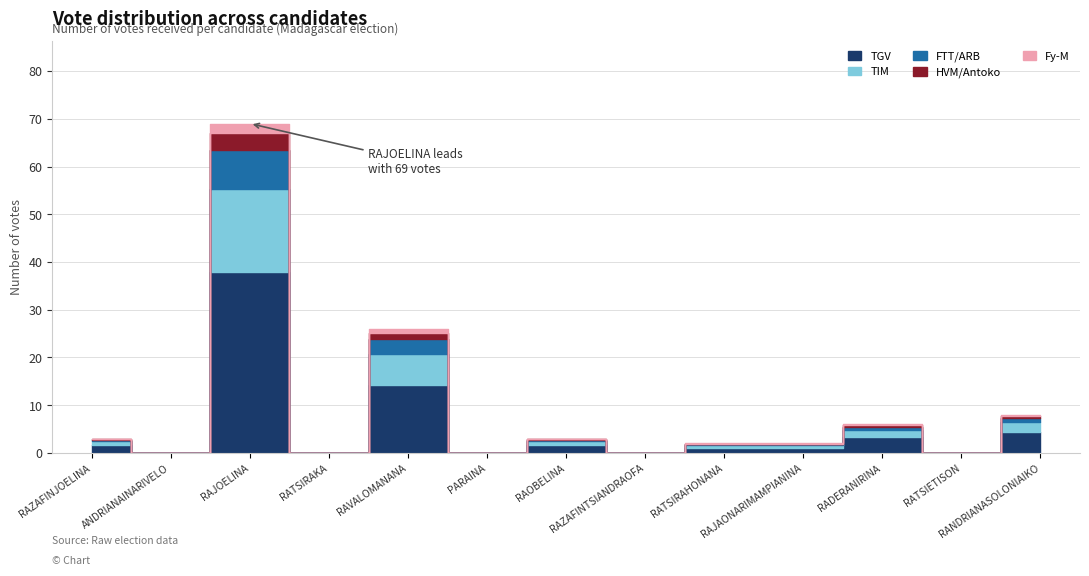

True or false: the data shows 37 at RAJOELINA.

False